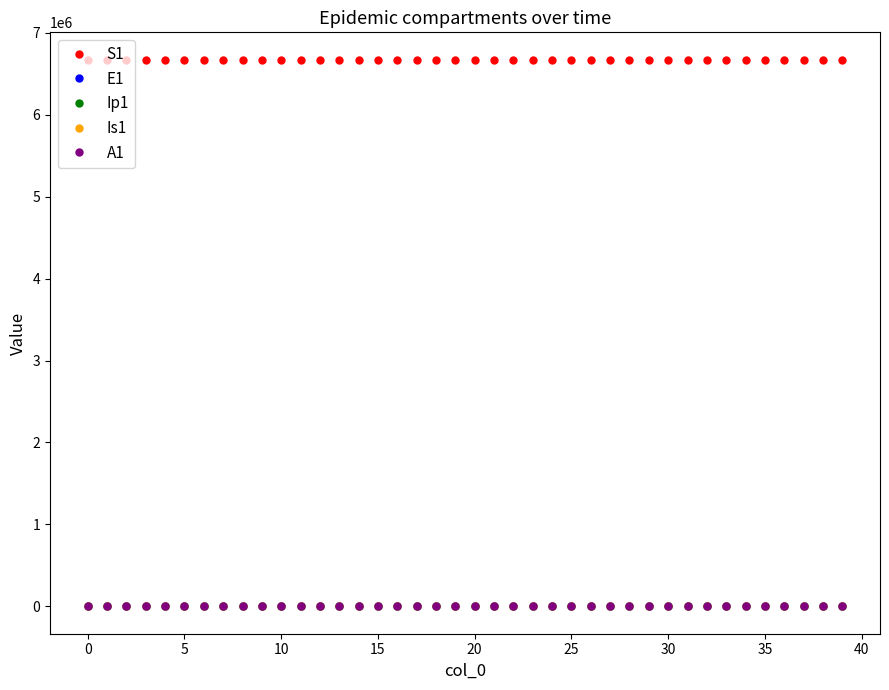

What is the value of the S1 point at the 15th from the left?

6671065.0